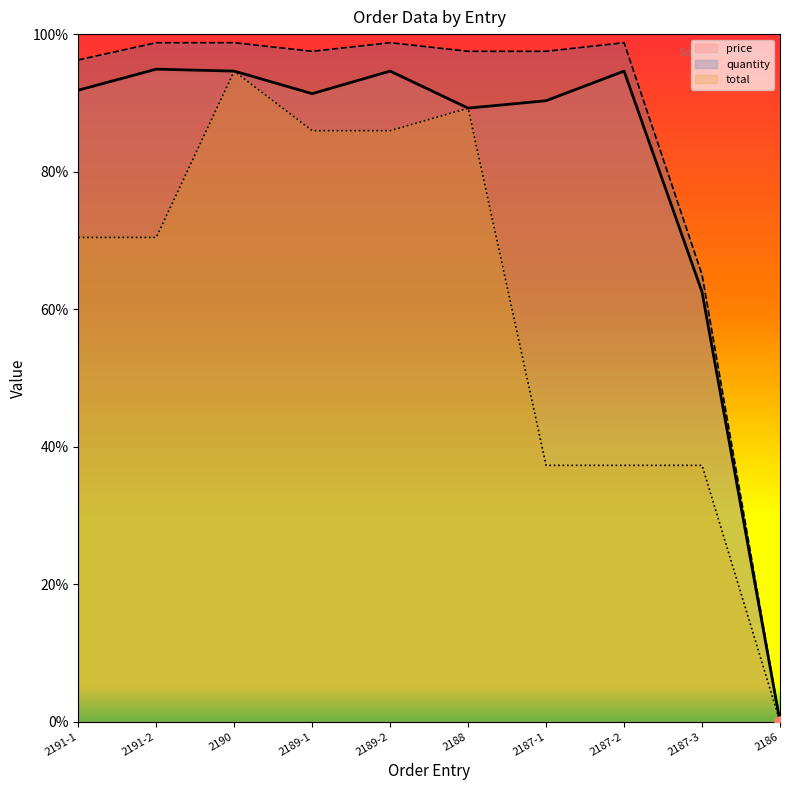

Reading left to right, what are all the values shown in this chart?

price: 91.8	94.9	94.6	91.3	94.6	89.2	90.3	94.6	62.5	0.0
quantity: 96.2	98.8	98.8	97.5	98.8	97.5	97.5	98.8	65.0	0.0
total: 70.4	70.4	94.6	86.0	86.0	89.2	37.3	37.3	37.3	0.0